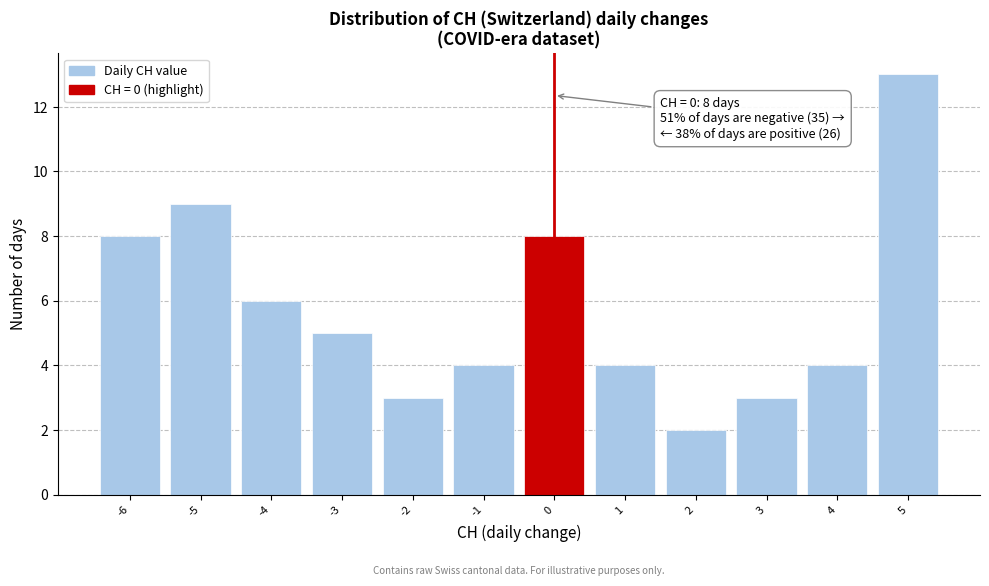

Over which range of the x-axis is the bar tallest?

4.5 to 5.5